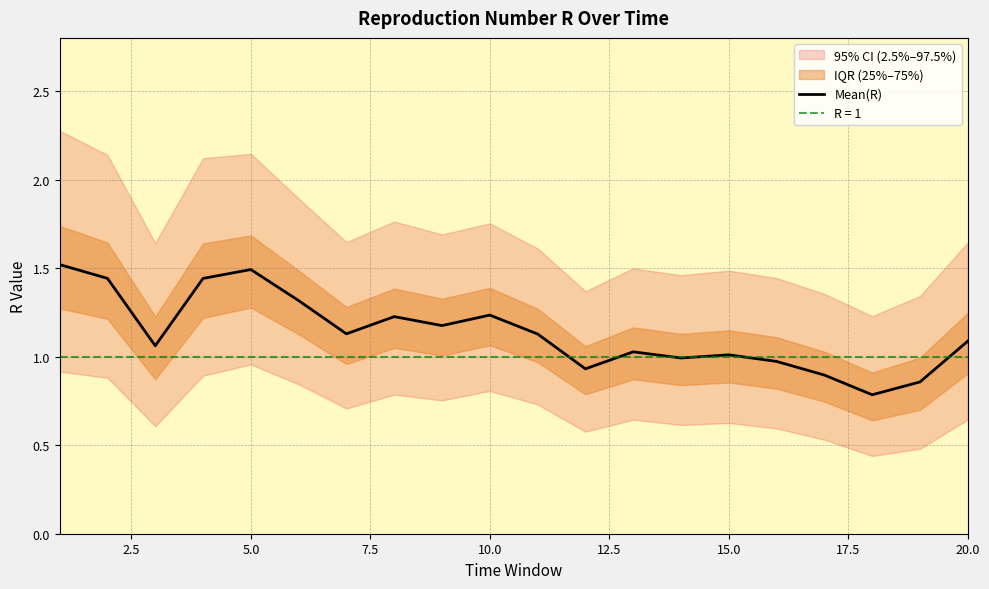

What is the lowest value of the Mean(R) series?

0.8